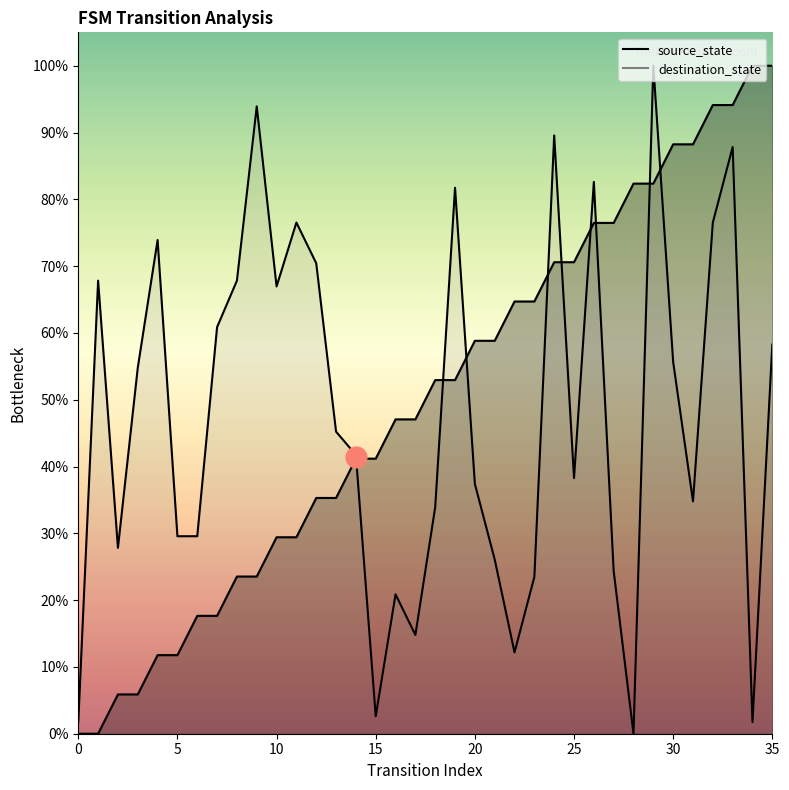

At which label does destination_state reach its peak?

29